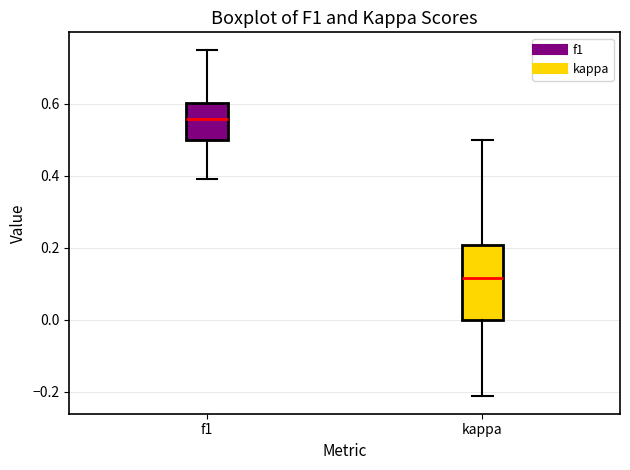

Reading left to right, transcribe this box plot: for each box, give where its median line is, the range the box spans, and where its two whiskers end, as read against the y-axis. The values are not printed on the chart, so give them approximately, as read against the axis.

f1: median 0.56, box 0.50 to 0.60, whiskers 0.40 to 0.76
kappa: median 0.12, box 0.00 to 0.20, whiskers -0.22 to 0.50